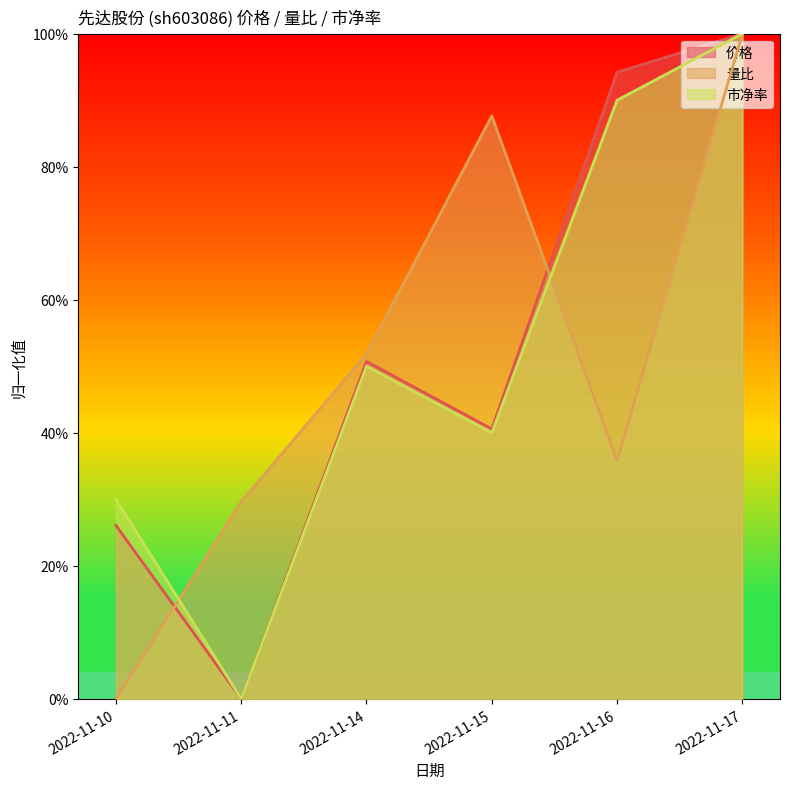

True or false: 量比 has a value of -0.7 at 2022-11-10.

False